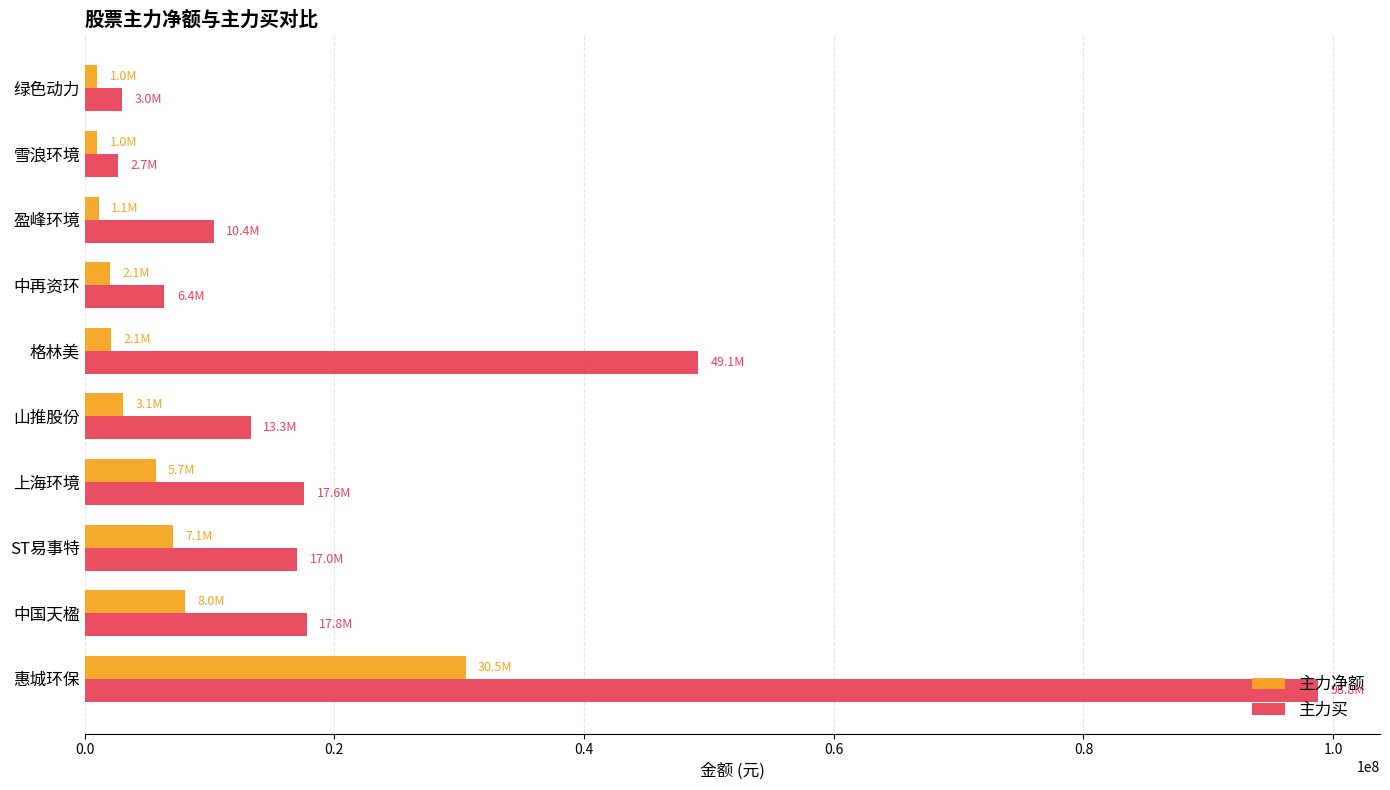

How many series are shown in this chart?

2